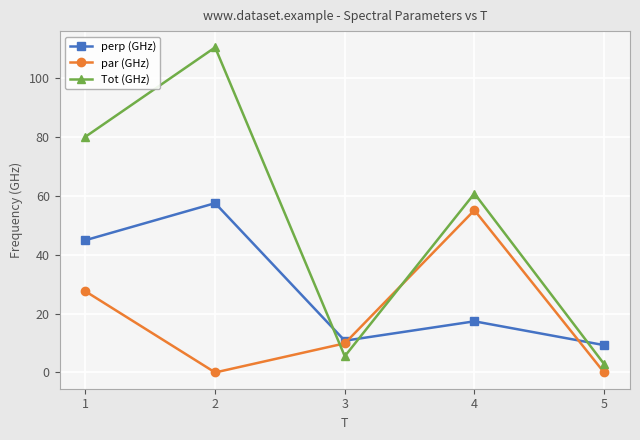

Is this an area chart (filled region under the line)?

No